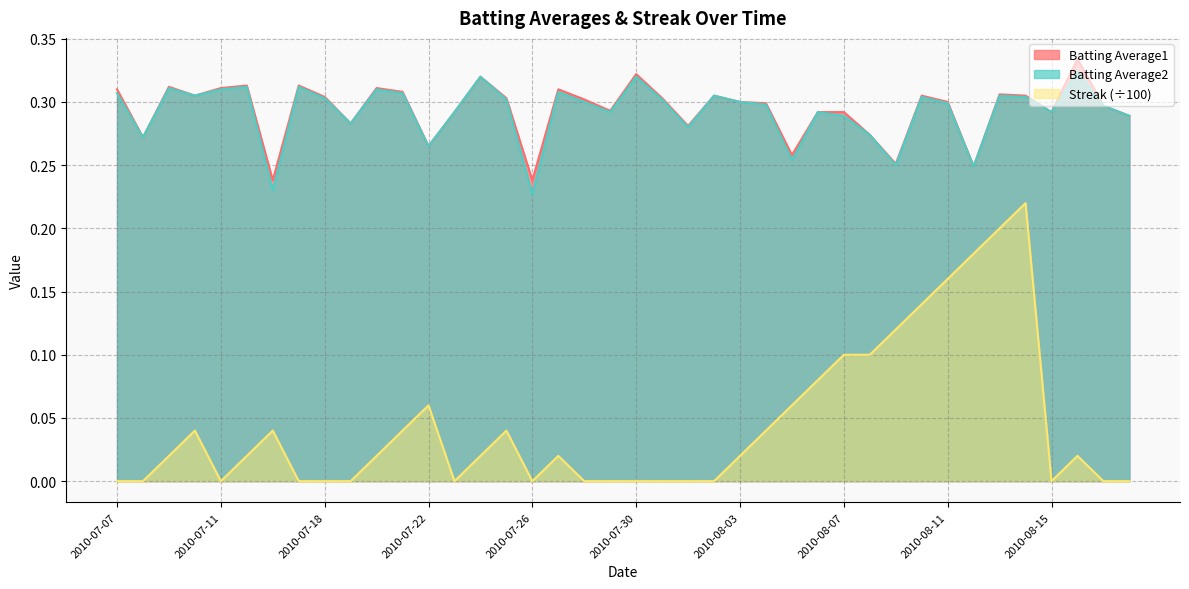

What is the lowest value of the Batting Average2 series?

0.2